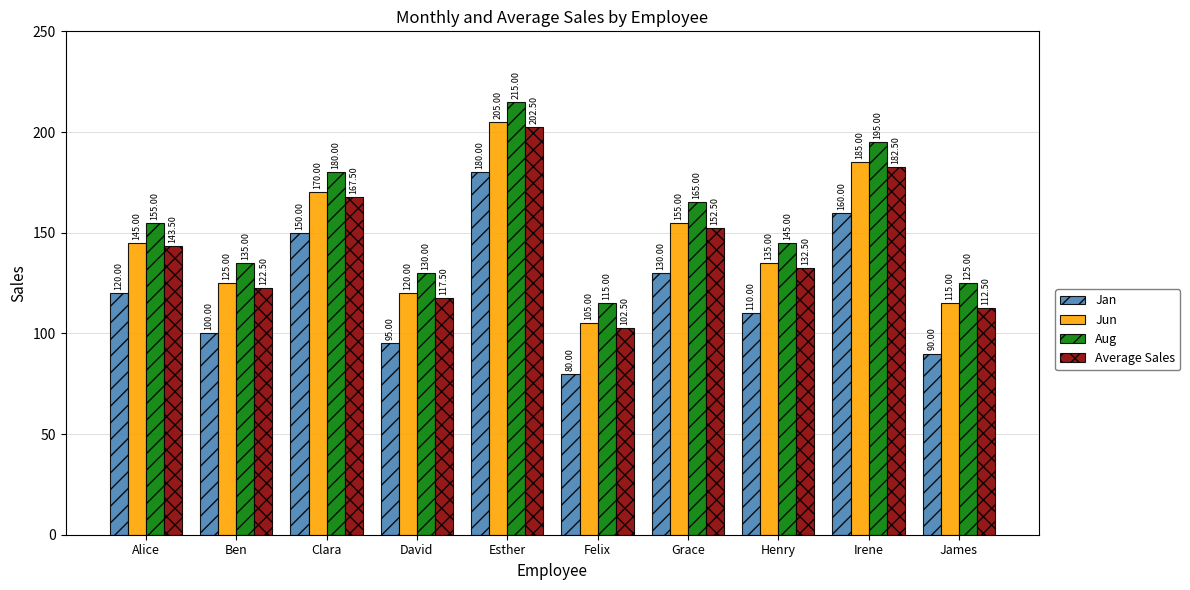

What is the difference between the maximum and second lowest values in the Aug series?

90.0